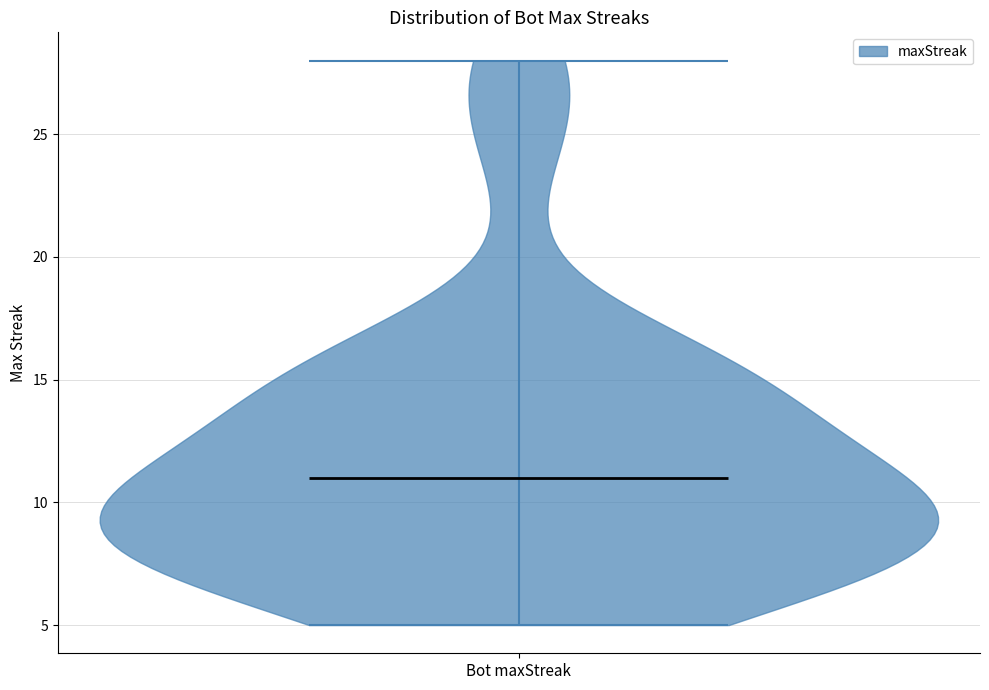

Where does the median line of the violin for Bot maxStreak sit on the y-axis? The values are not printed on the chart, so give them approximately, as read against the axis.

11